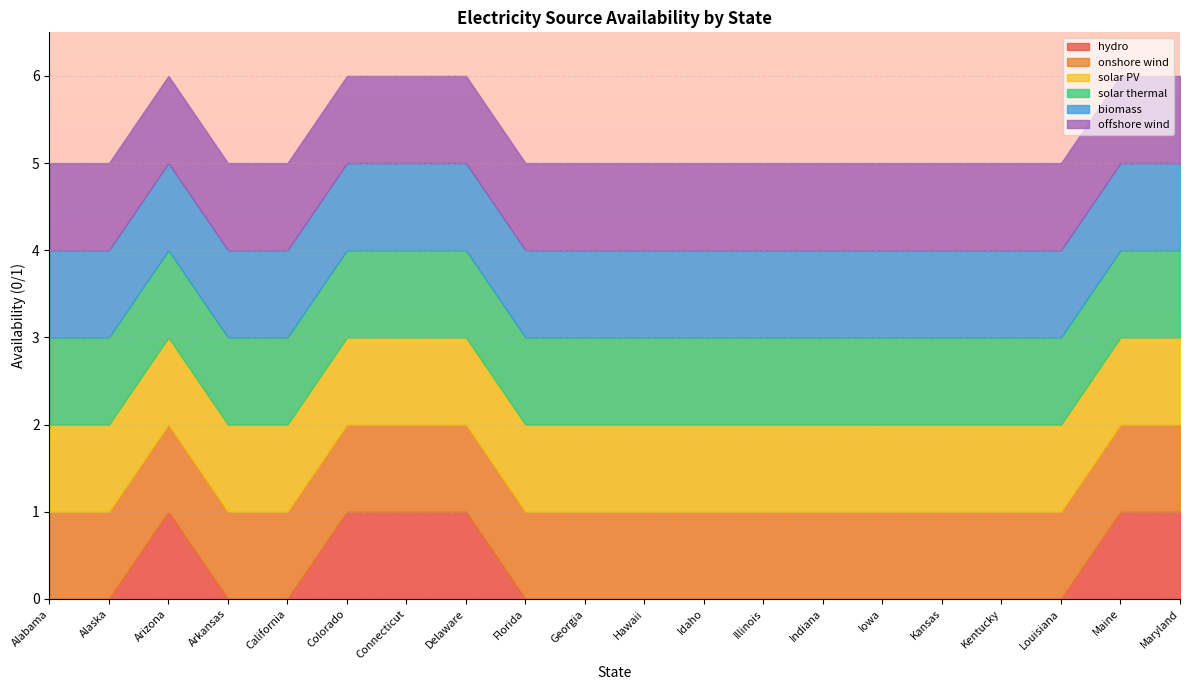

What is the highest value of the hydro series?

1